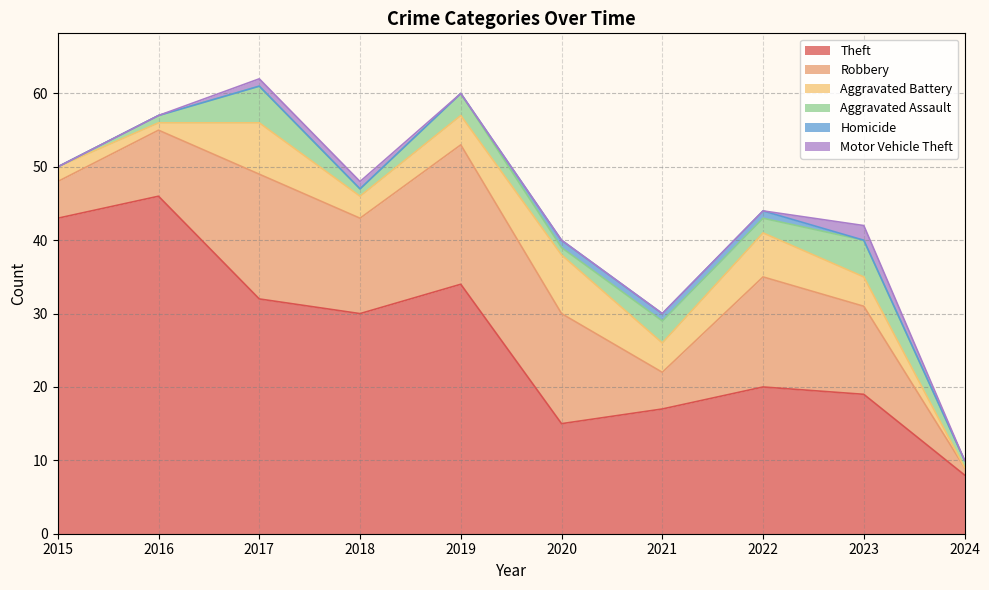

What is the value of the Aggravated Battery point at the 9th from the left?

4